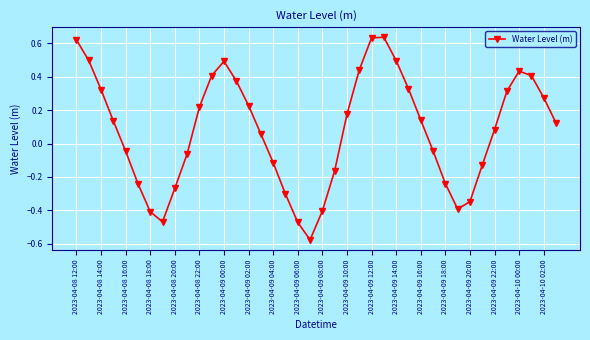

How many interior local peaks (higher than both neighbors) does the data have?

3